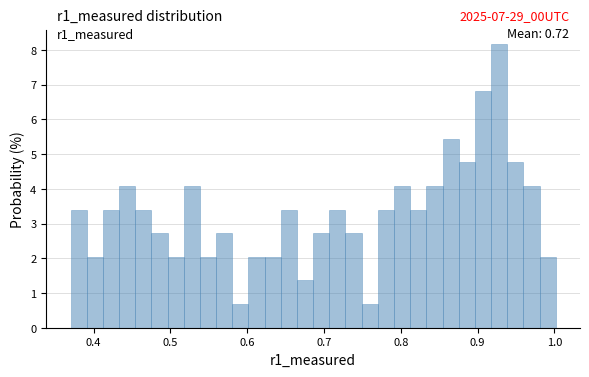

Read against the x-axis, roughly where is the centre of the tallest bar?

0.93